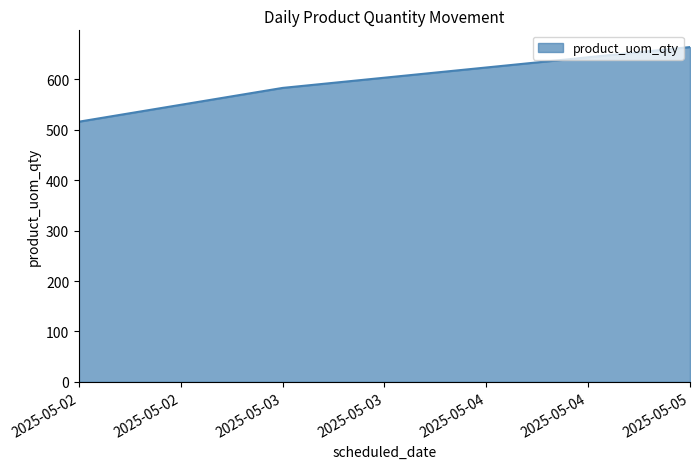

Reading right to left, extract all data points from this chart.

2025-05-05=664	2025-05-03=583	2025-05-02=516